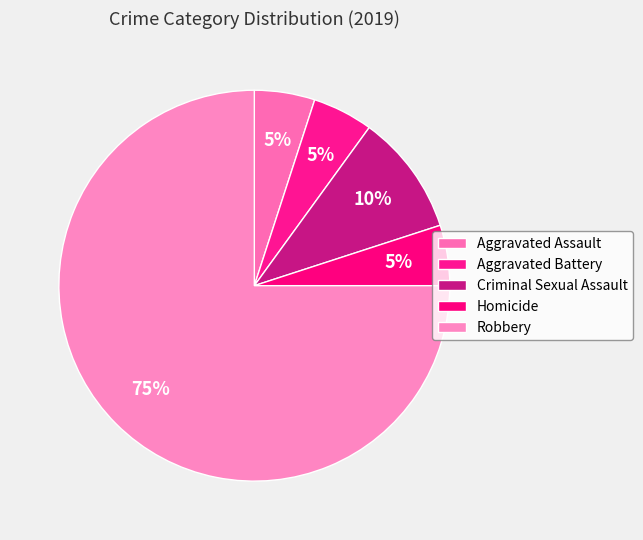

To the nearest percent, what is the combined percentage of Aggravated Battery and Criminal Sexual Assault?

15%